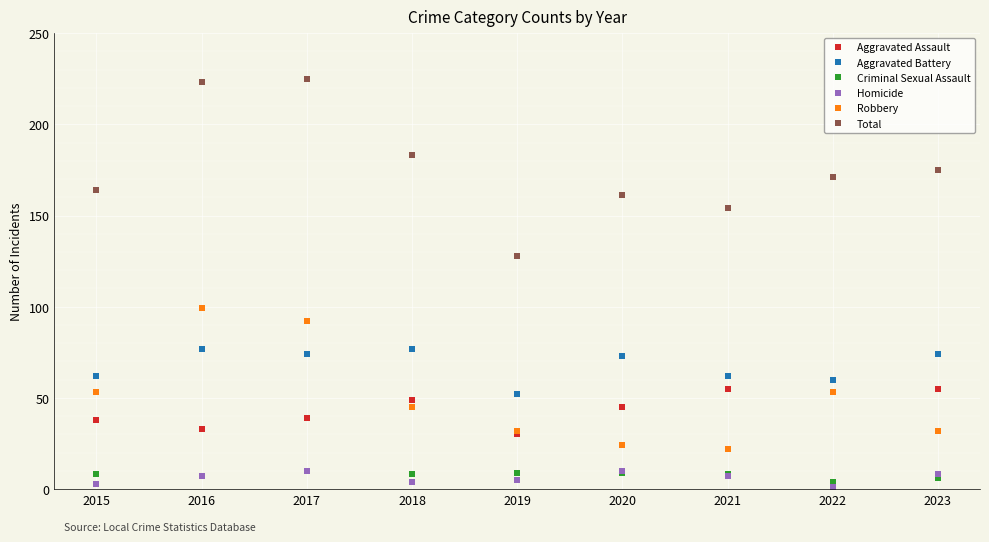

What are all the series names shown in the legend?

Aggravated Assault, Aggravated Battery, Criminal Sexual Assault, Homicide, Robbery, Total